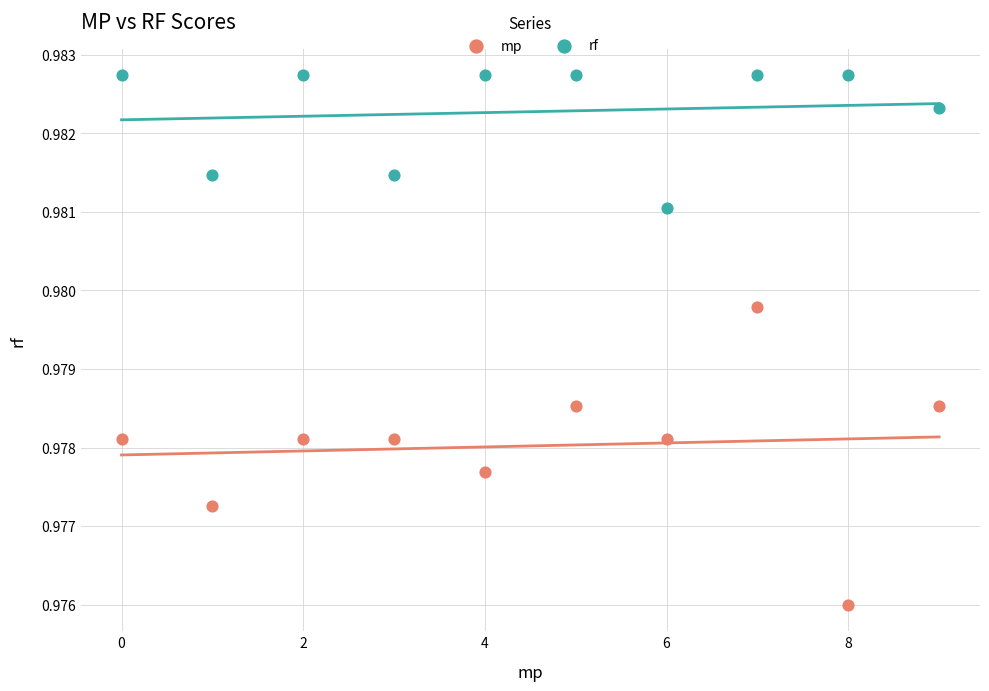

Which series contains the lowest Y value?

mp